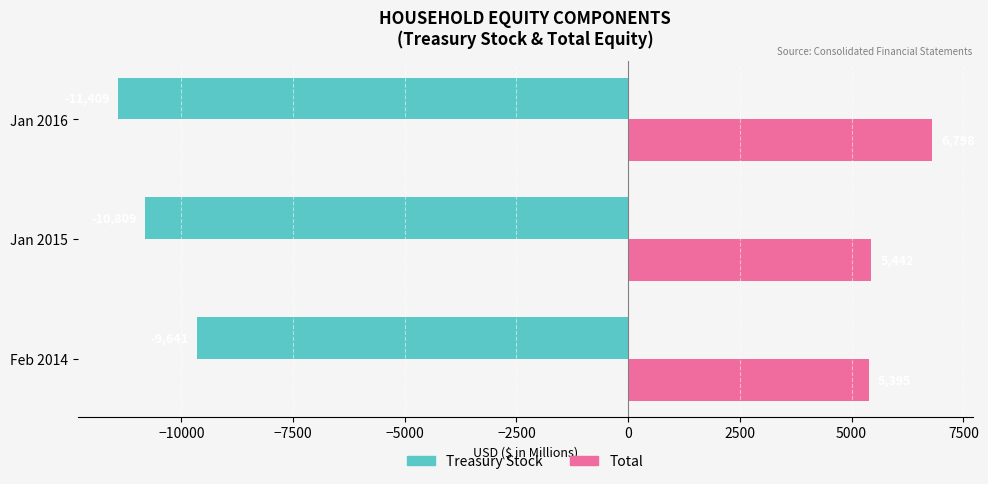

Which series has the largest total across all categories?

Total